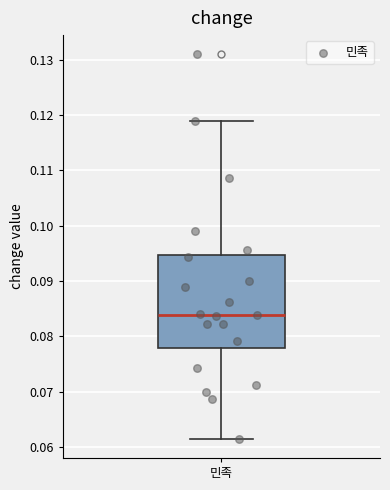

Where does the lower whisker of the box for 민족 end on the y-axis? The values are not printed on the chart, so give them approximately, as read against the axis.

0.061